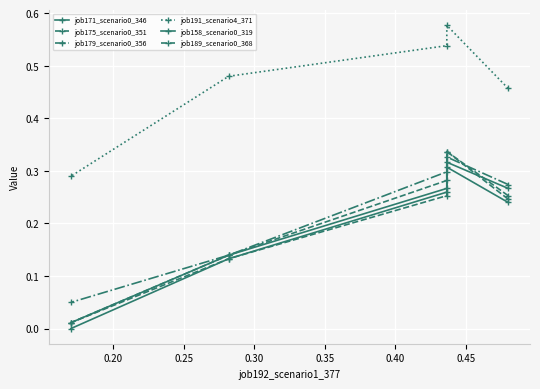

The value of job179_scenario0_356 at 0.20 is 0.5. True or false?

False